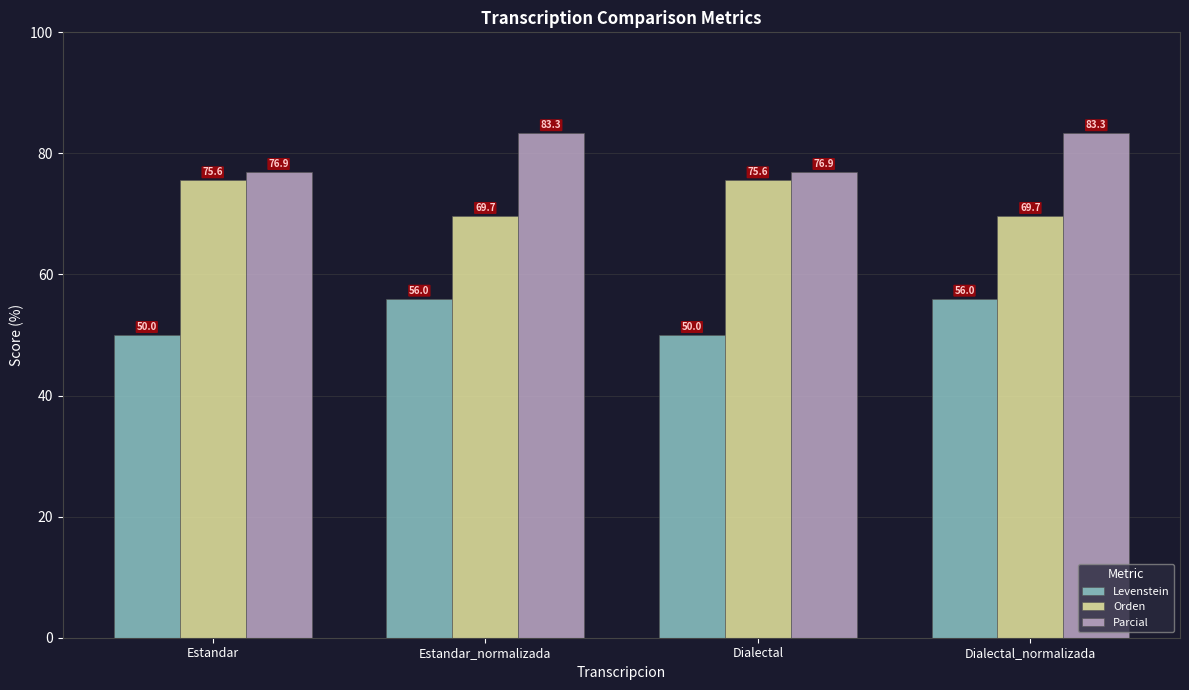

Reading left to right, extract all data points from this chart.

Levenstein: 50.0	56.0	50.0	56.0
Orden: 75.6	69.7	75.6	69.7
Parcial: 76.9	83.3	76.9	83.3